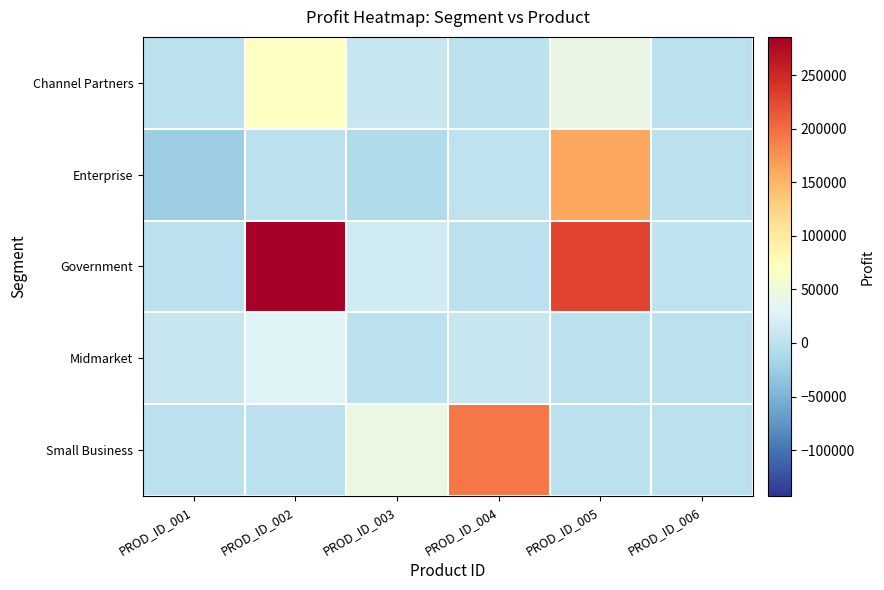

Rank the series by their maximum value, from lowest to highest.

Midmarket, Channel Partners, Enterprise, Small Business, Government